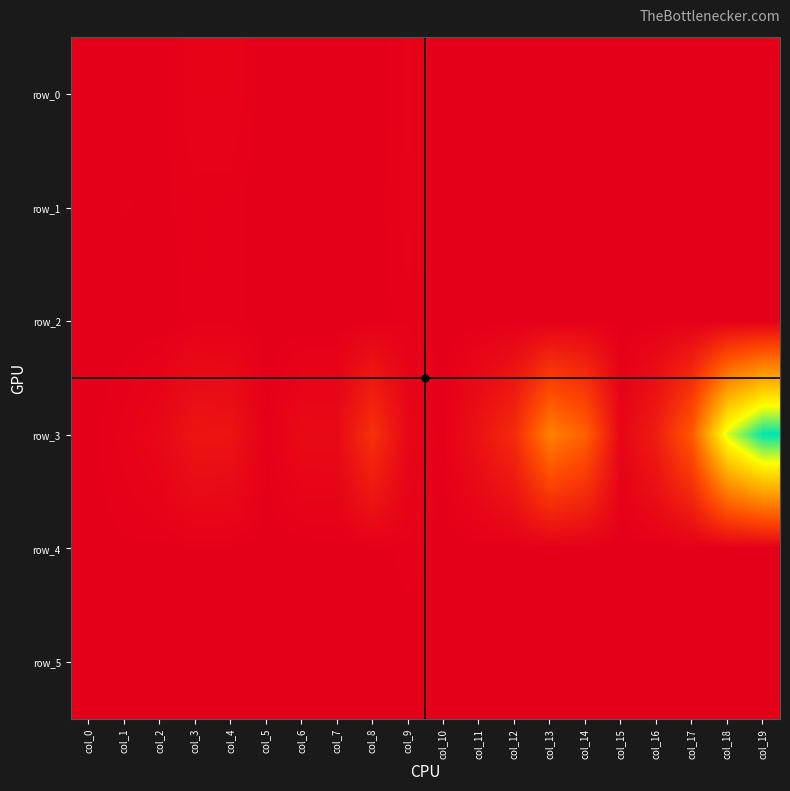

Which series has the widest spread of values?

row_3